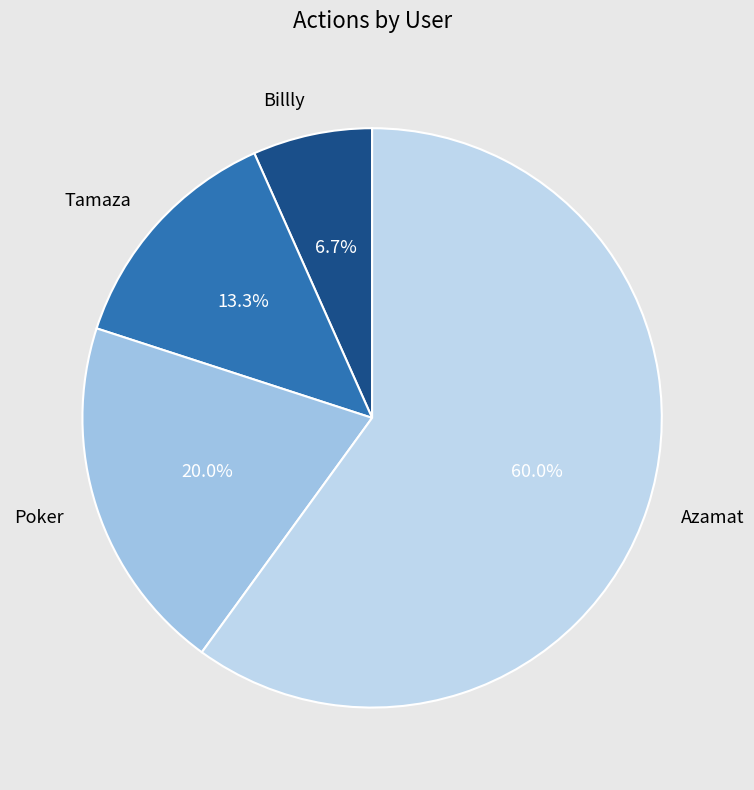

To the nearest percent, what percentage of the pie is Poker?

20%